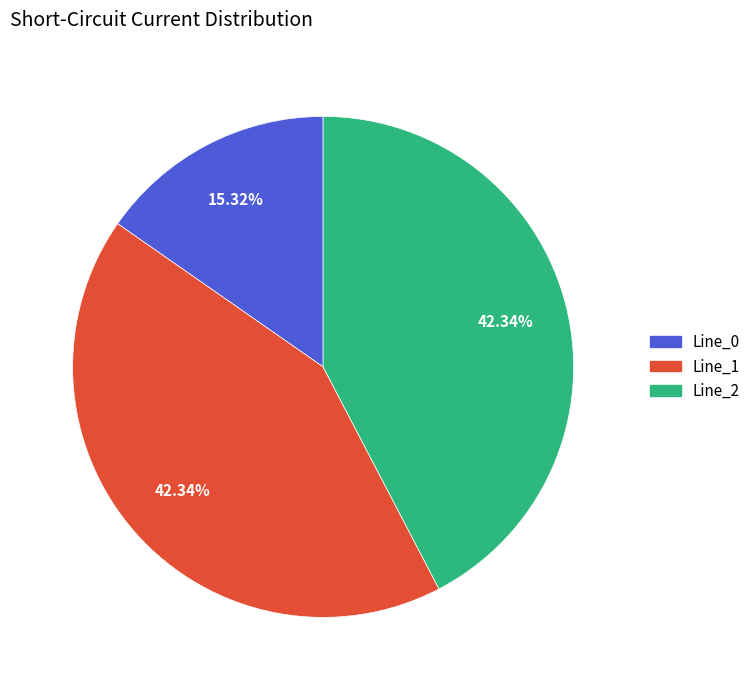

Does Line_2 account for over 50% of the chart?

No